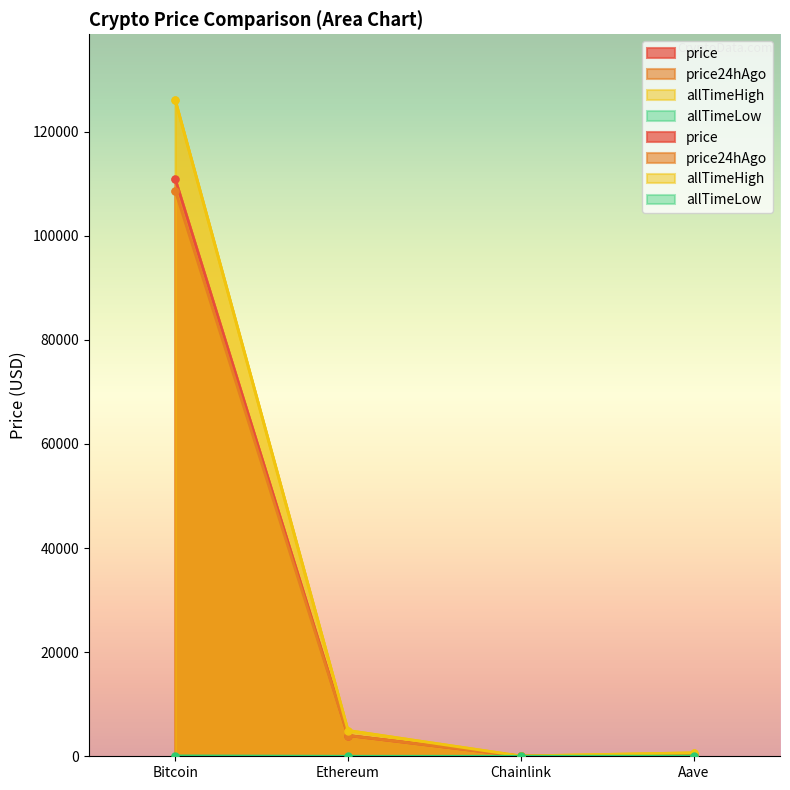

What is the value of the price point at the 4th from the left?

229.4